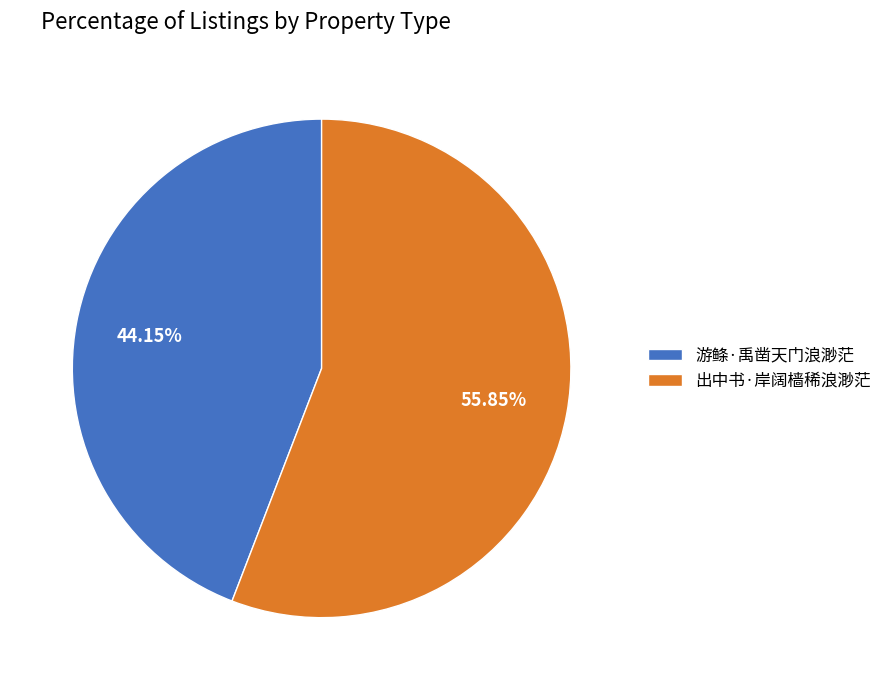

Which slice is the smallest?

游鲦·禹凿天门浪渺茫